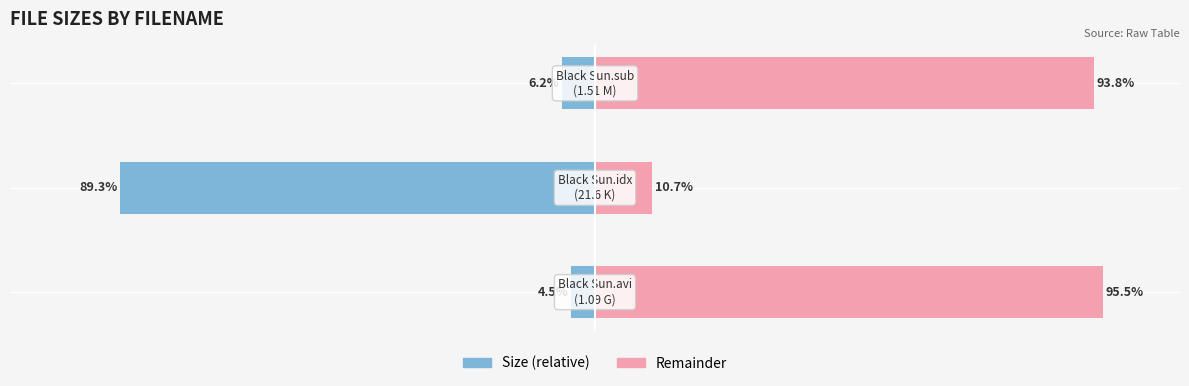

How many values in the Size (relative) series are below -6?

2